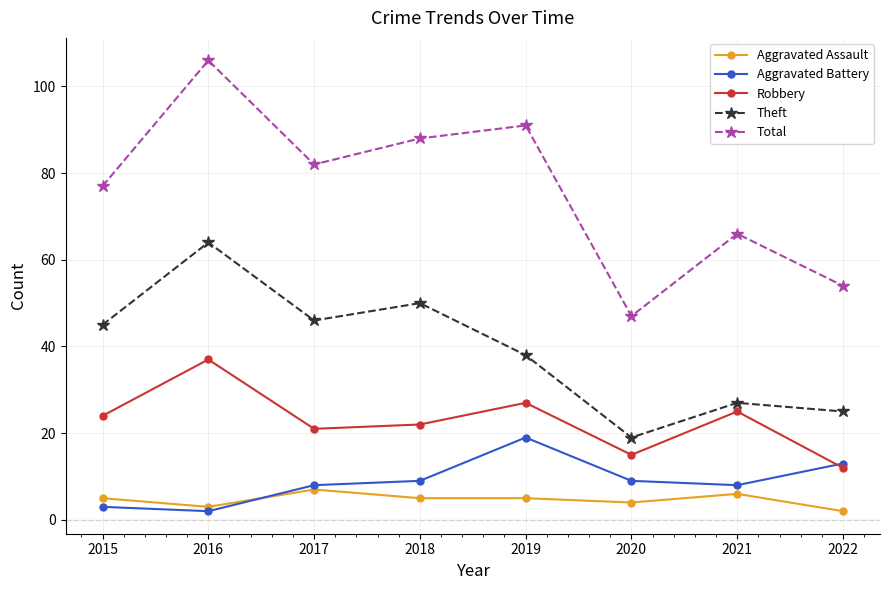

The value of Aggravated Assault at 2019 is 5. True or false?

True